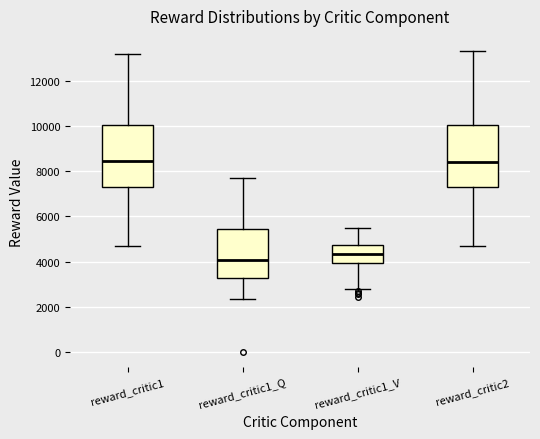

Where does the upper whisker of the box for reward_critic1_V end on the y-axis? The values are not printed on the chart, so give them approximately, as read against the axis.

5400